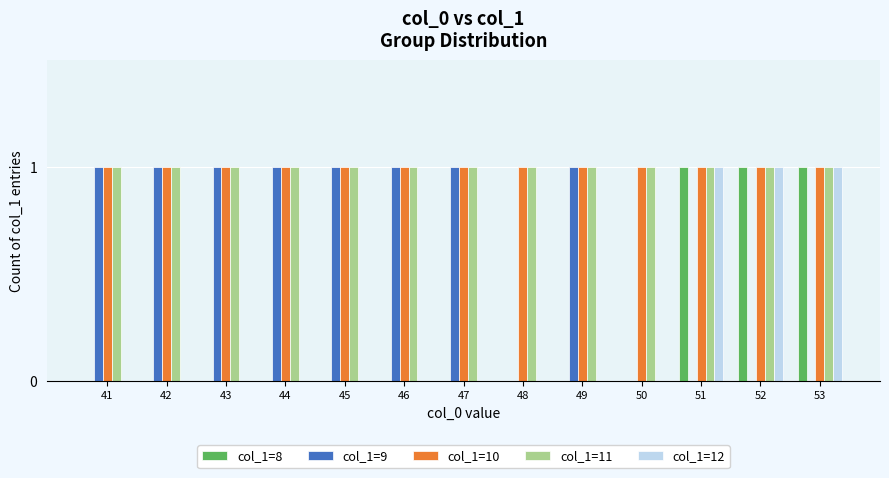

What is the difference between the col_1=8 values at 53 and 44?

1